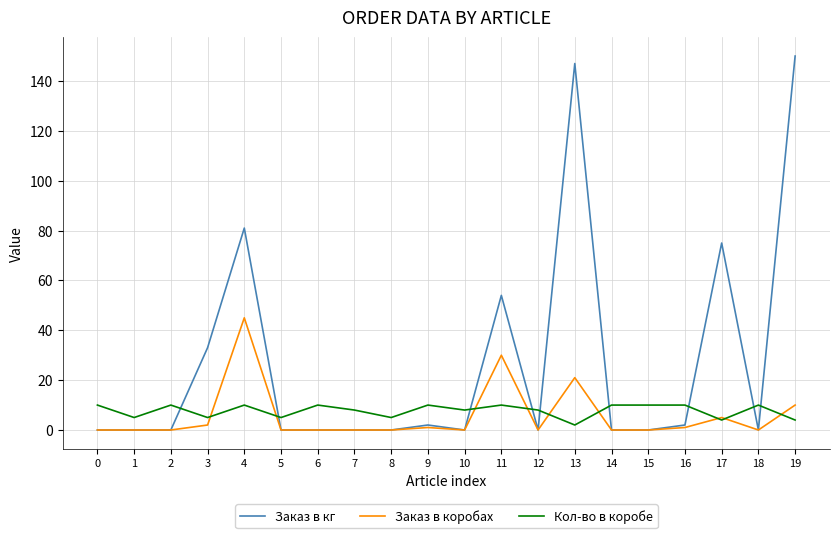

Which series changed the most between 9 and 19?

Заказ в кг